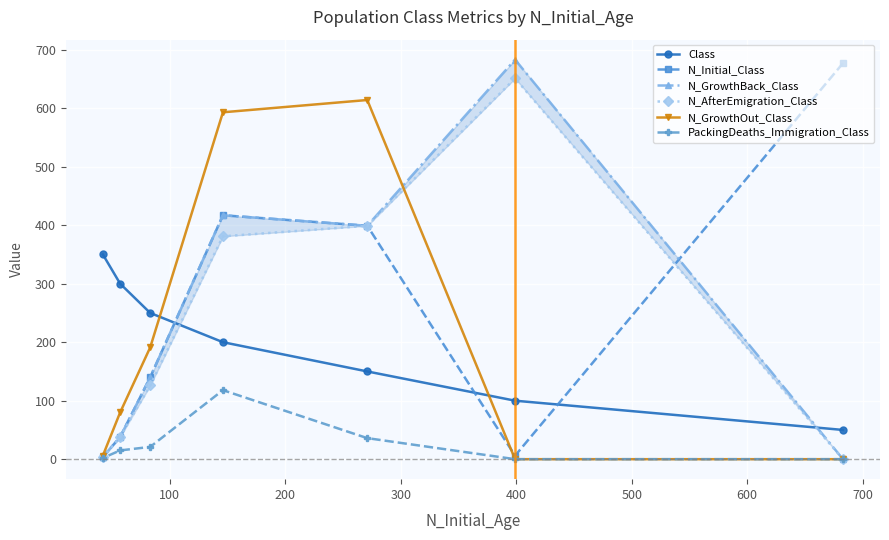

What is the average value of the N_GrowthOut_Class series?

212